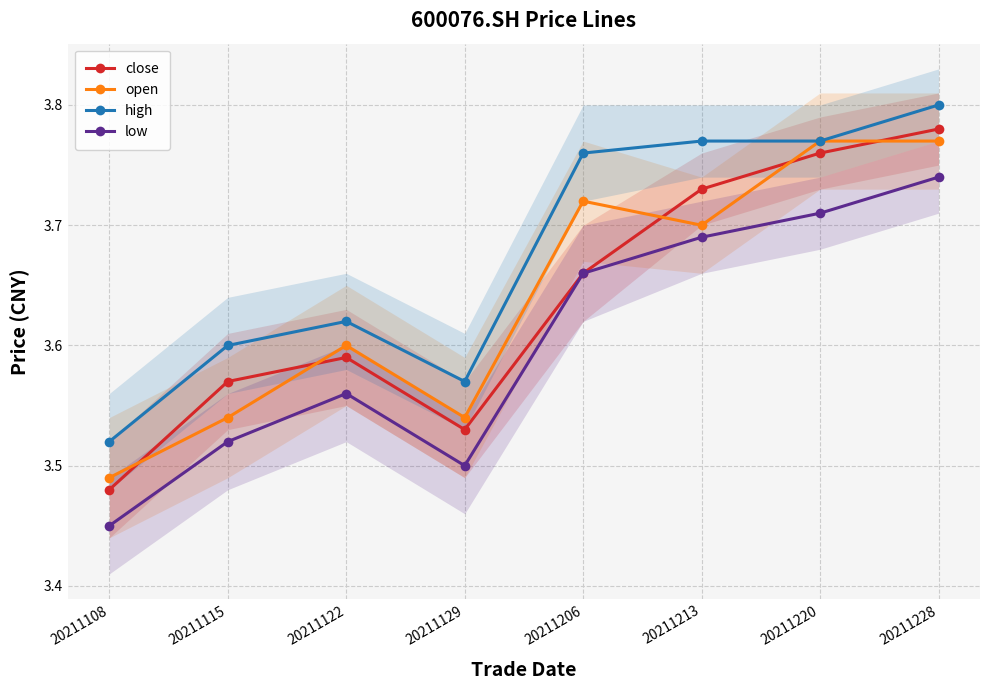

True or false: high and low cross at least once.

False